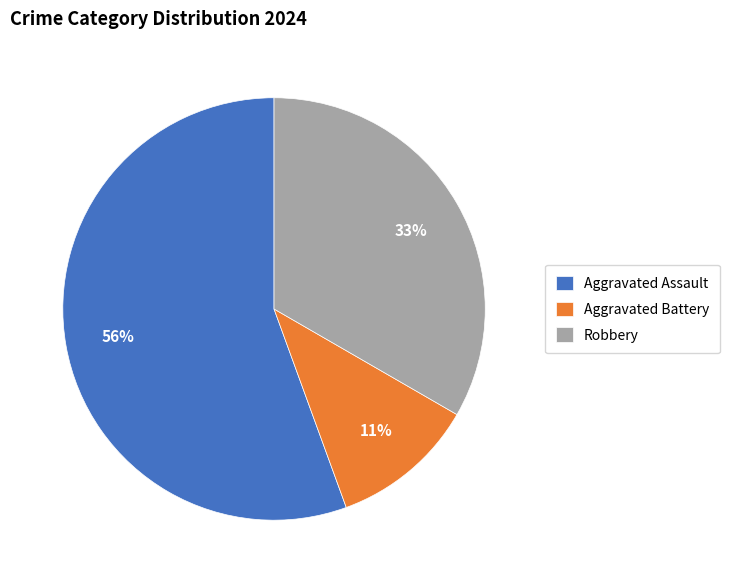

Combined, do Aggravated Battery and Aggravated Assault account for over 50%?

Yes